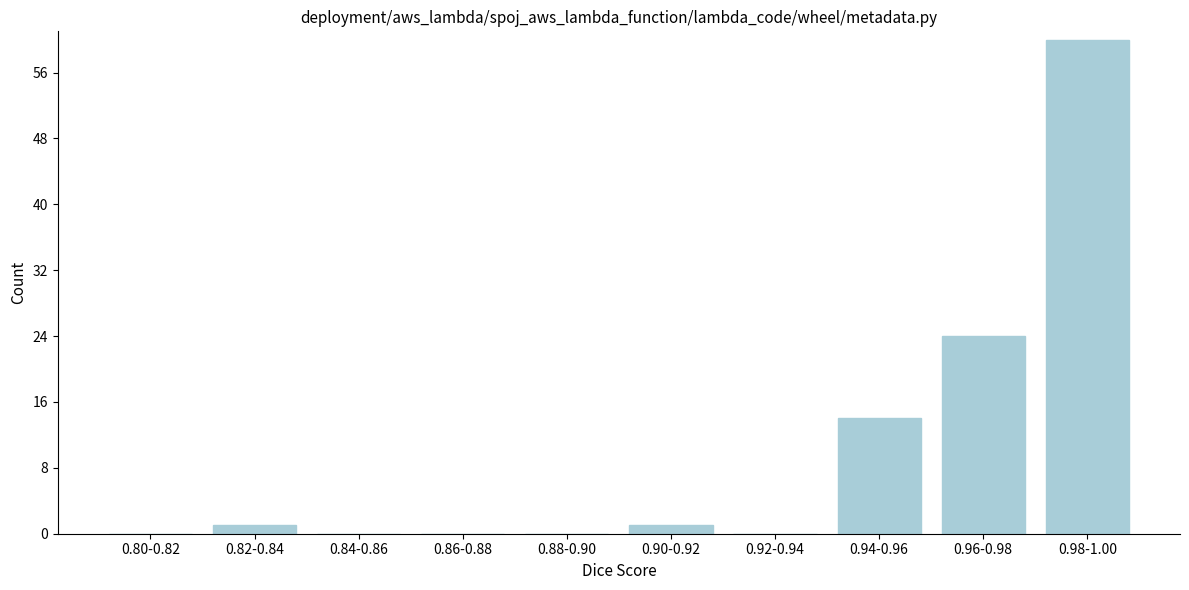

Reading right to left, list all the values displayed in this chart.

0.98-1.00=60	0.96-0.98=24	0.94-0.96=14	0.92-0.94=0	0.90-0.92=1	0.88-0.90=0	0.86-0.88=0	0.84-0.86=0	0.82-0.84=1	0.80-0.82=0